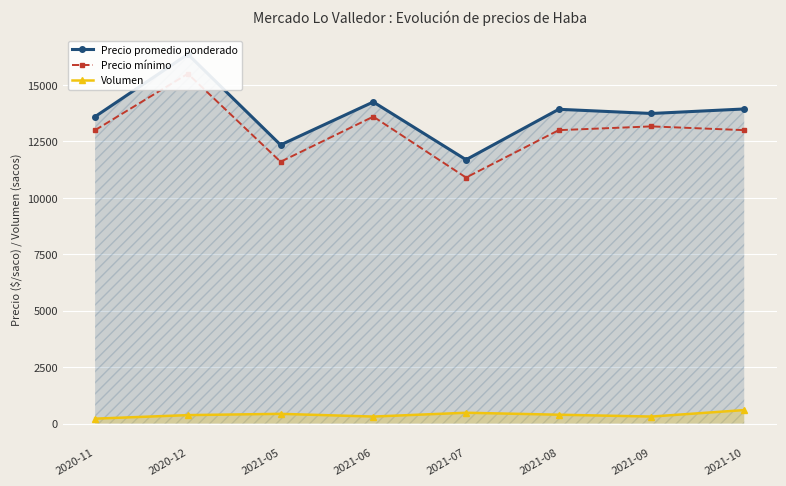

Which series has the largest total across all categories?

Precio promedio ponderado